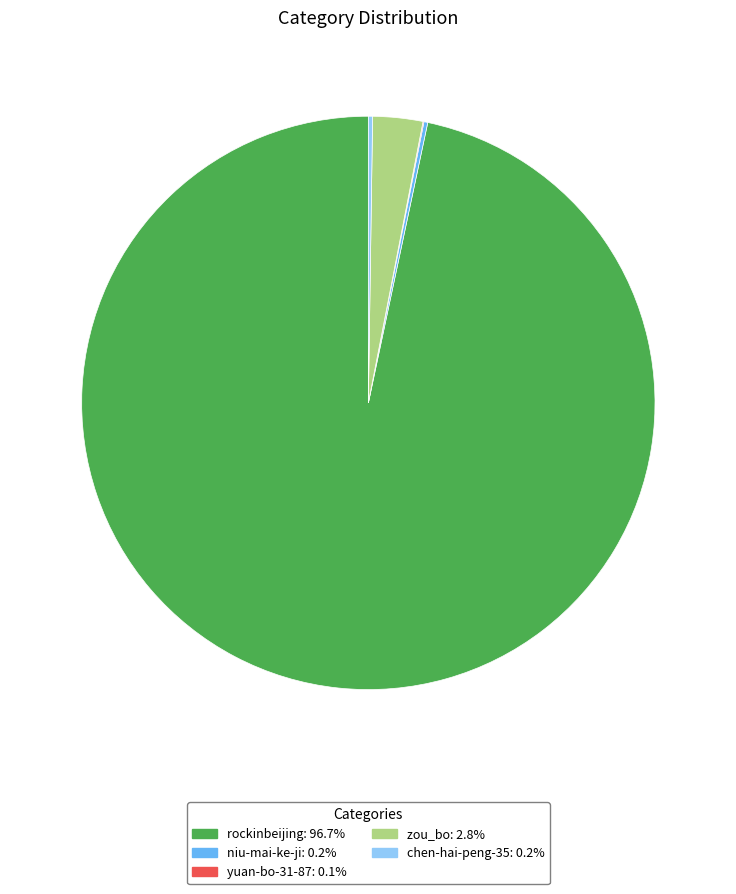

Is there a majority slice in this chart?

Yes